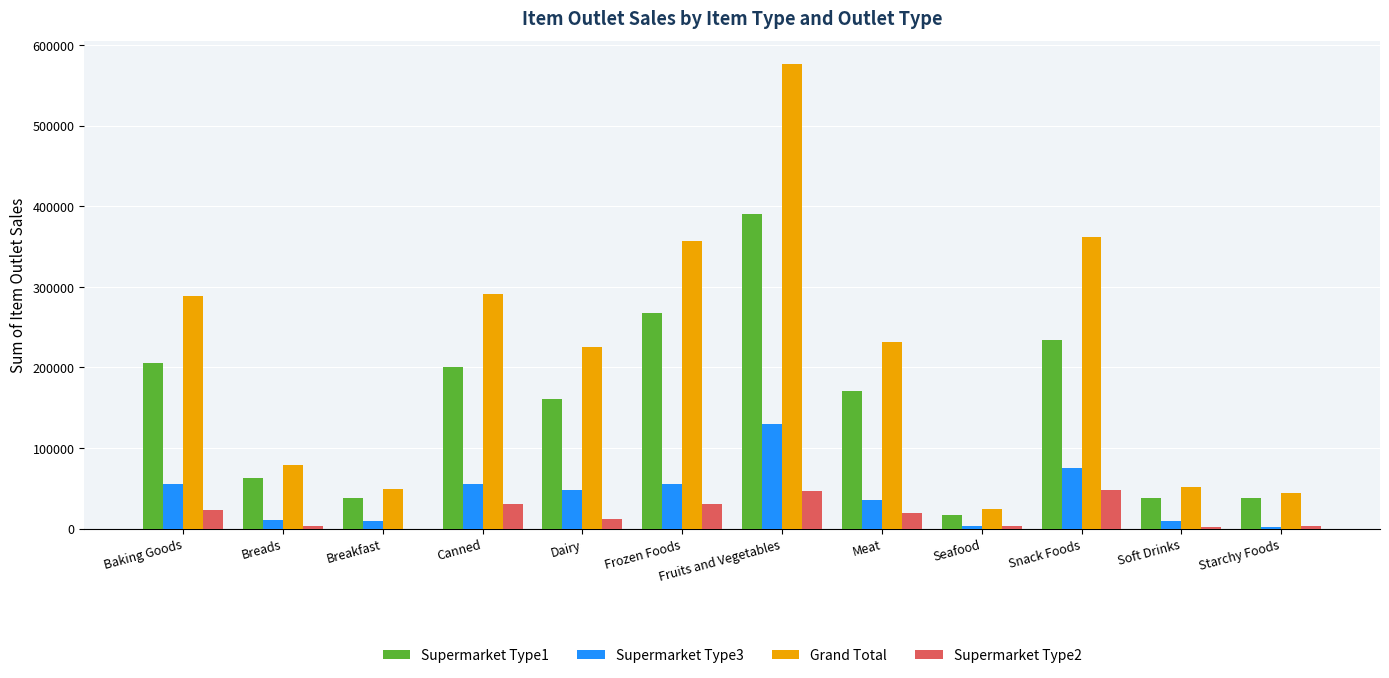

What is the total value across all series at Baking Goods?

571398.2